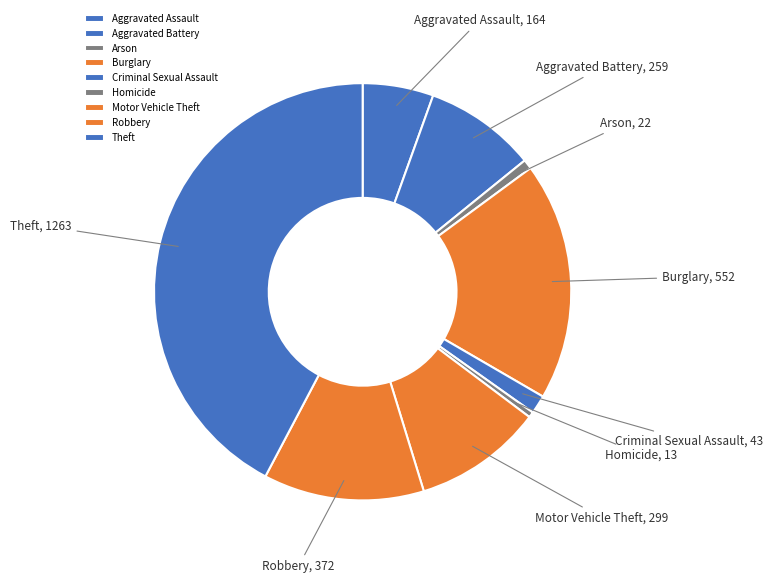

Count the number of slices in the pie.

9